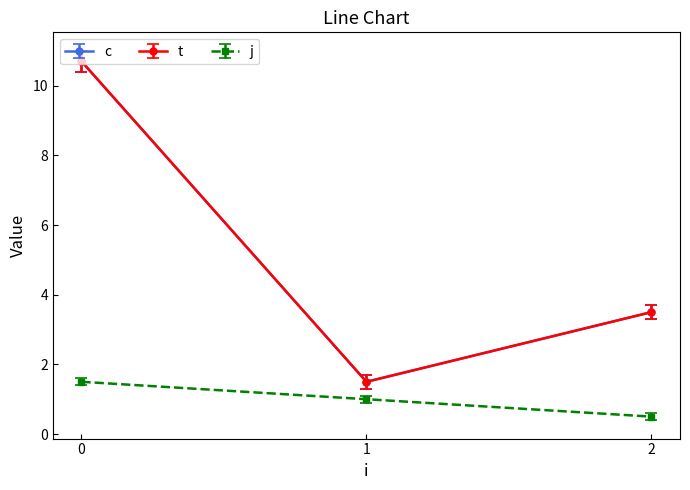

Where is c nearest to the value 6?

2